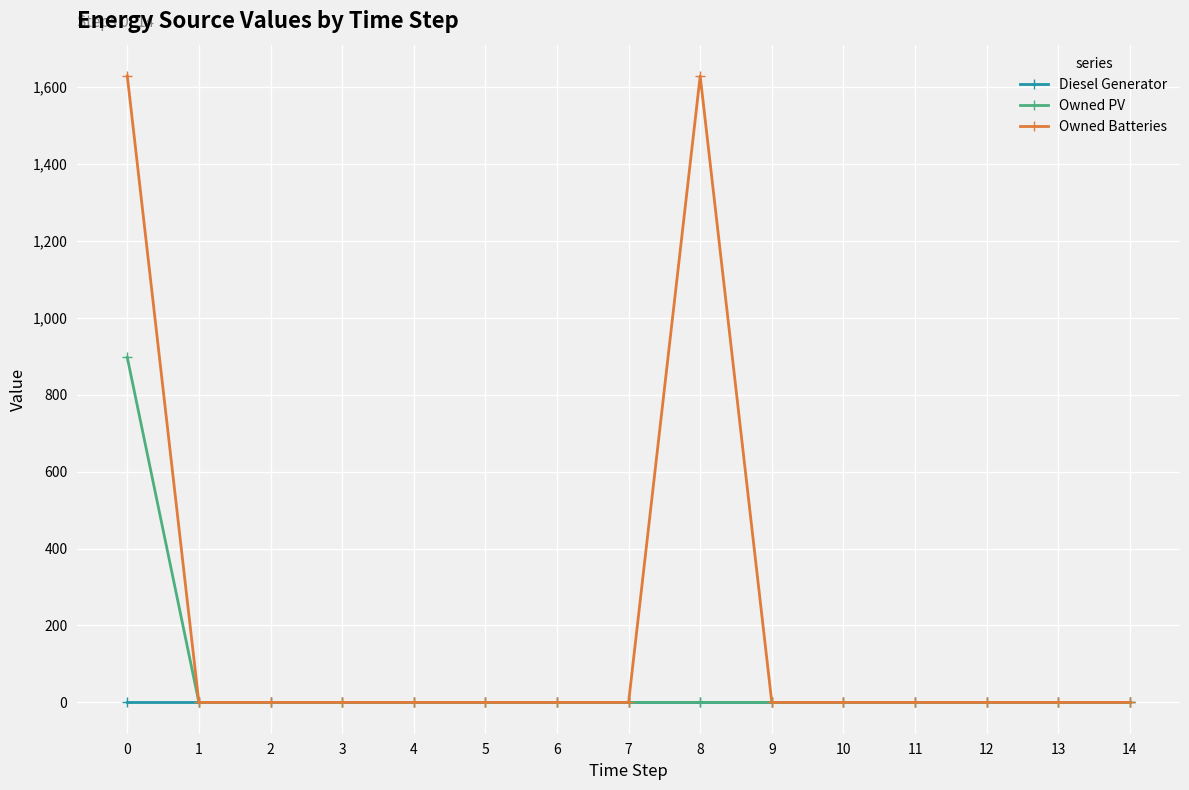

Count the number of categories in the chart.

15